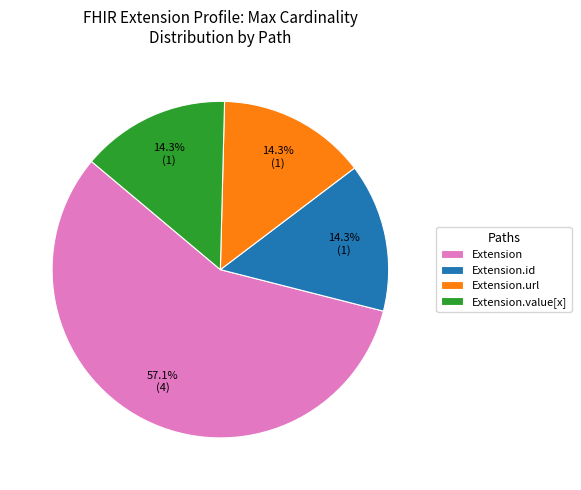

What percentage do Extension and Extension.id together represent?

71.4%